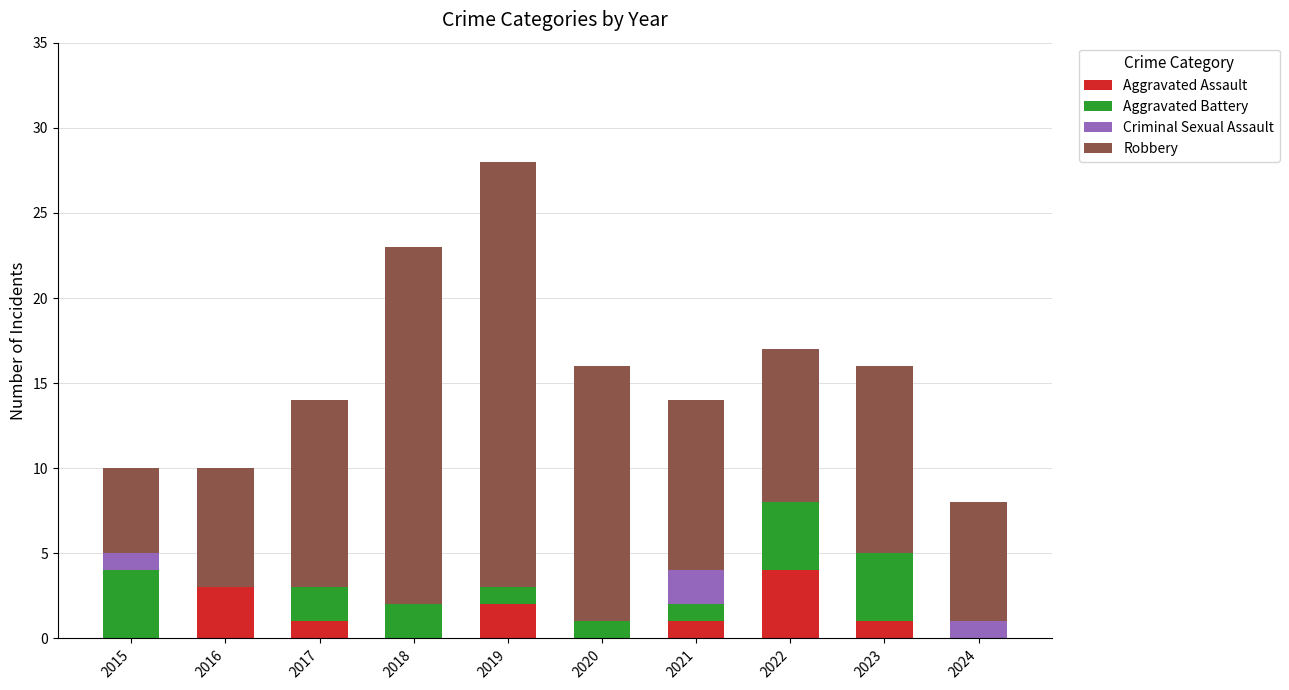

What are all the series names shown in the legend?

Aggravated Assault, Aggravated Battery, Criminal Sexual Assault, Robbery